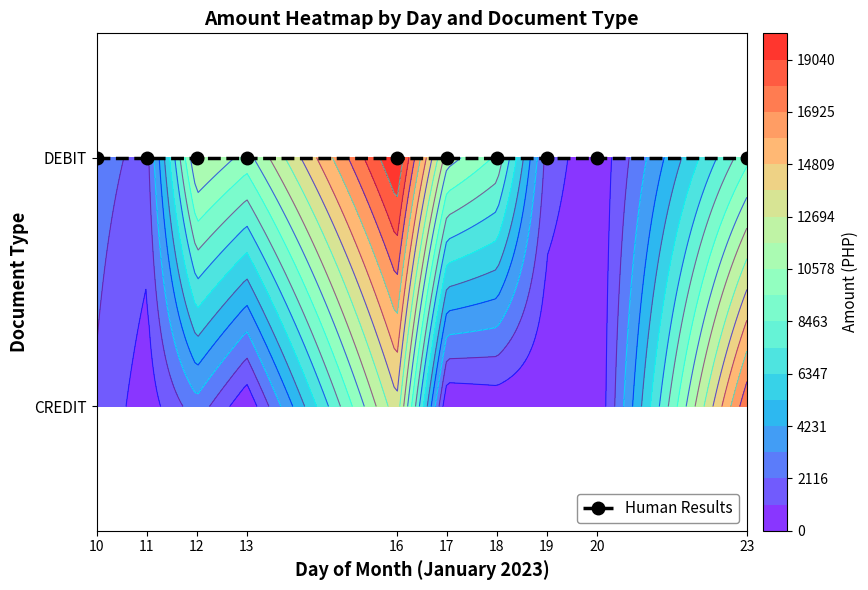

What is the spread (max minus min) of values at 11?

1324.1